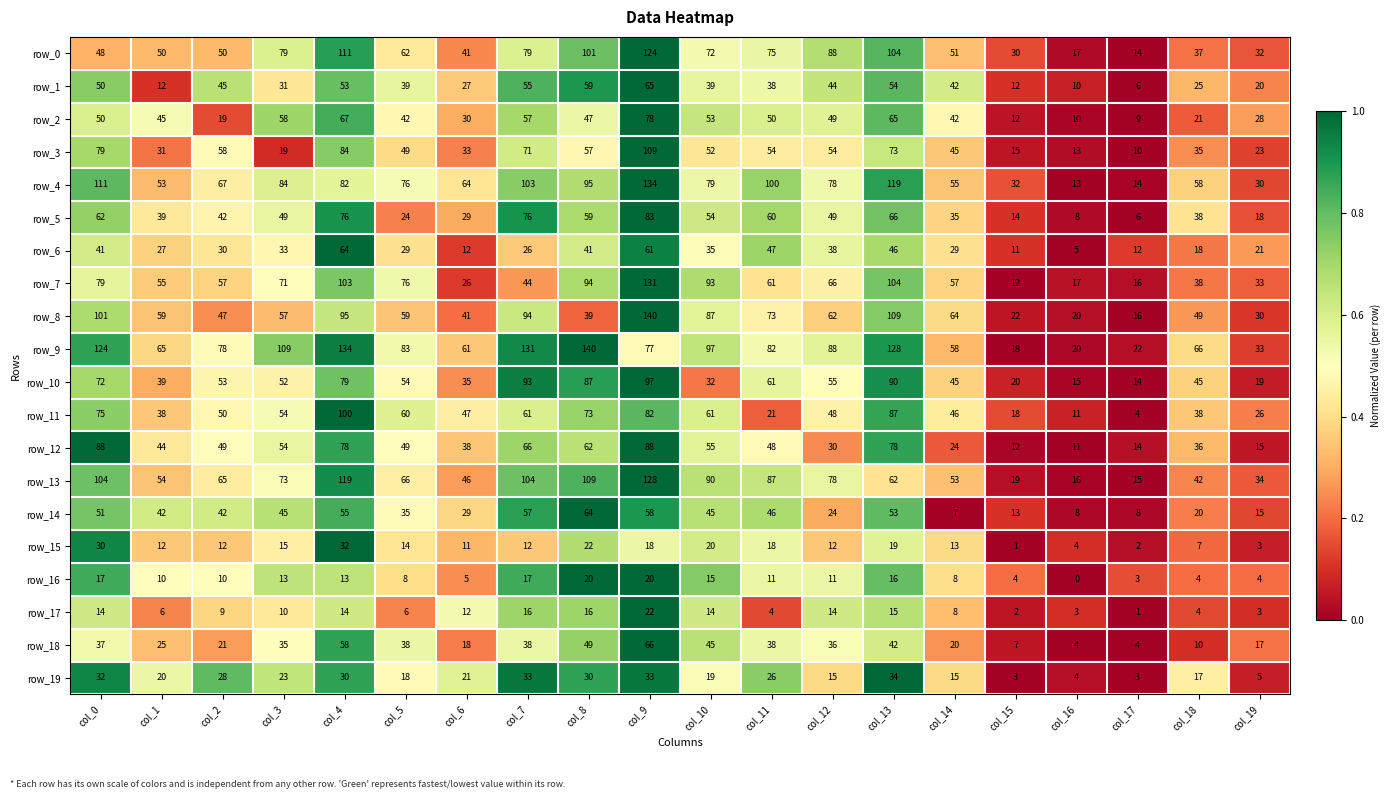

True or false: row_11 has a value of 17 at col_7.

False